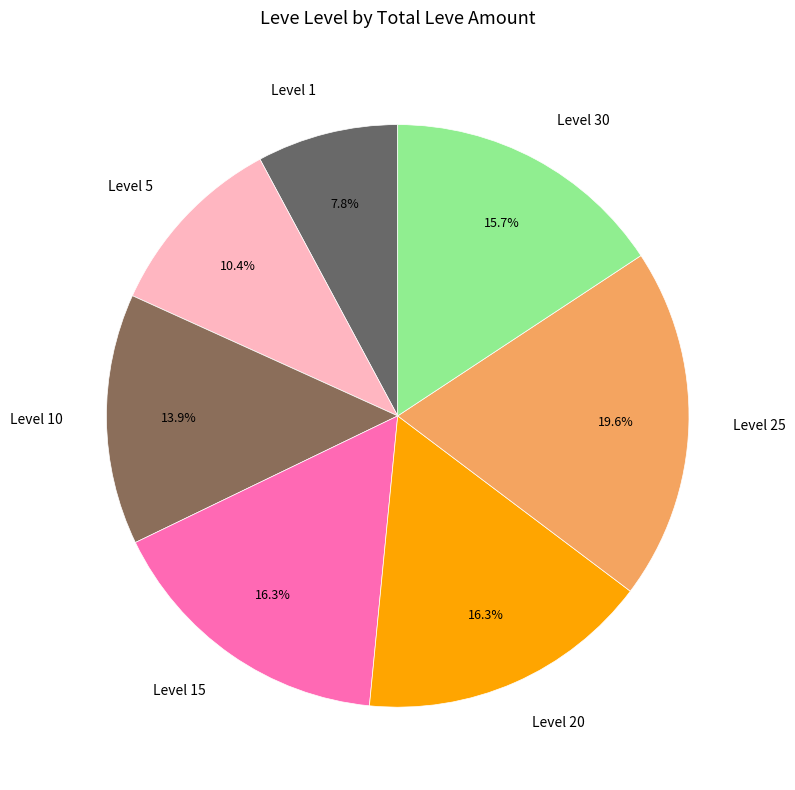

Approximately how many times larger is the value at Level 5 compared to Level 20?

0.6